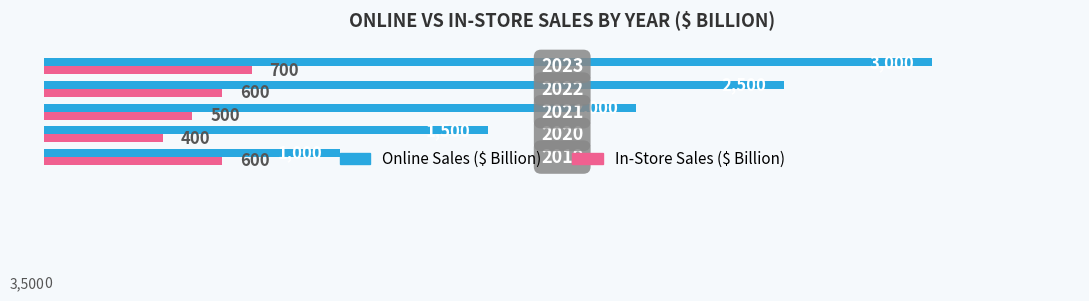

What is the highest value of the In-Store Sales ($ Billion) series?

700